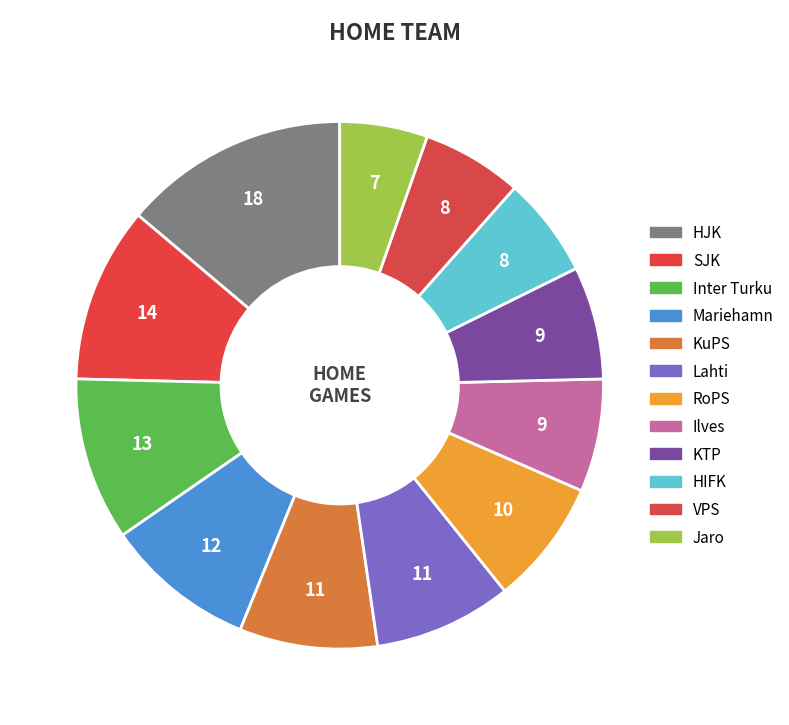

What percentage is NOT represented by Jaro?

94.6%